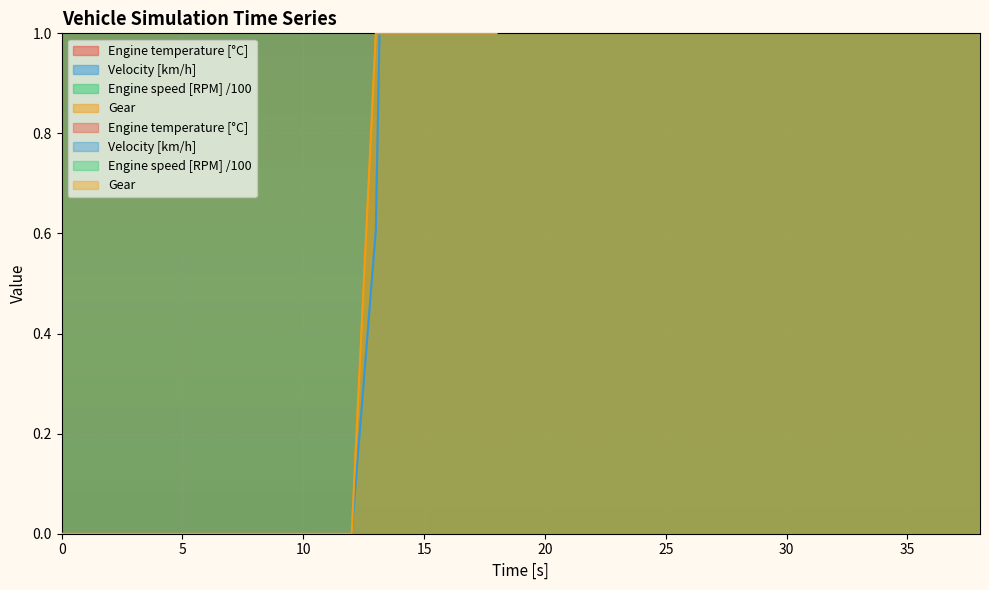

What is the sum of the Engine speed [RPM] /100 values at 12 and 19?

22.9